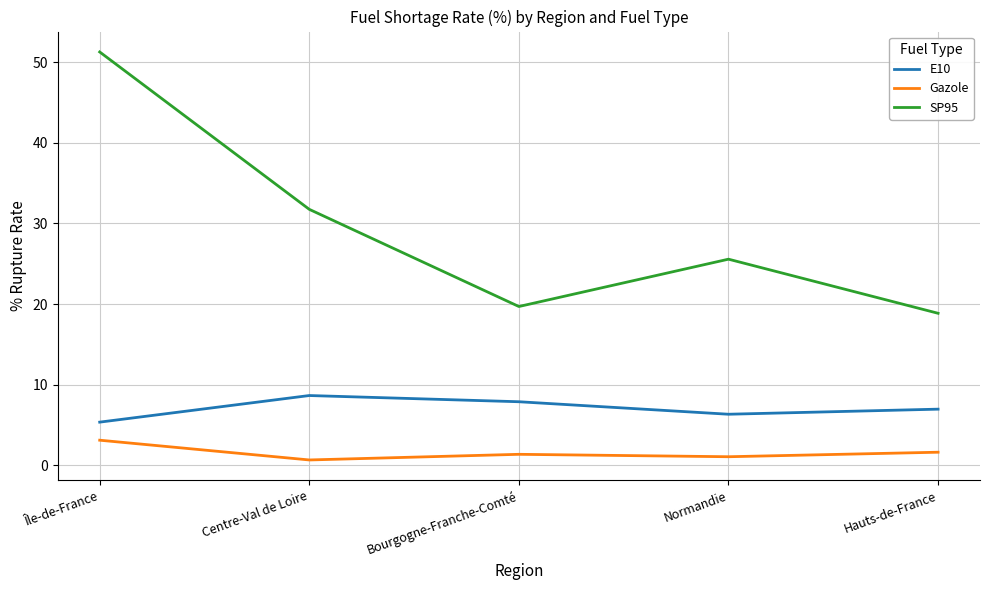

What are all the series names shown in the legend?

E10, Gazole, SP95